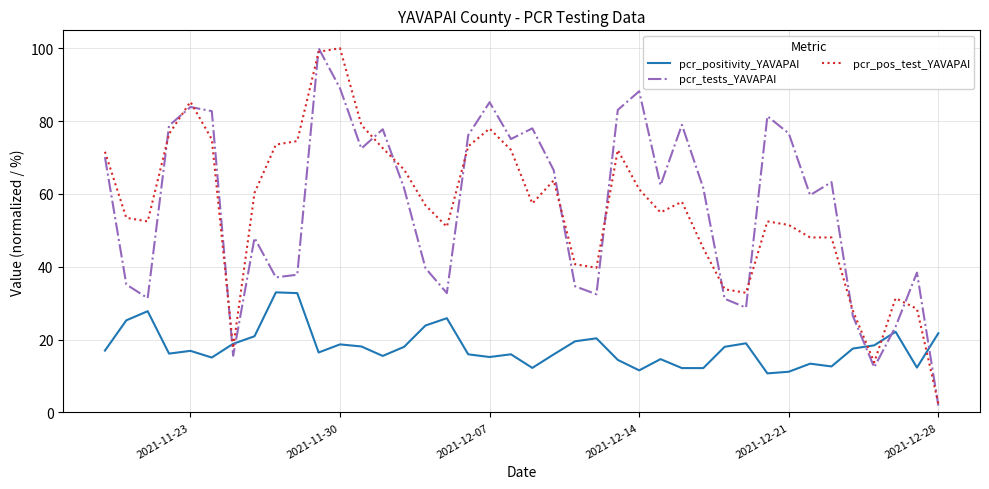

At how many categories does at least one series exceed 42?

30